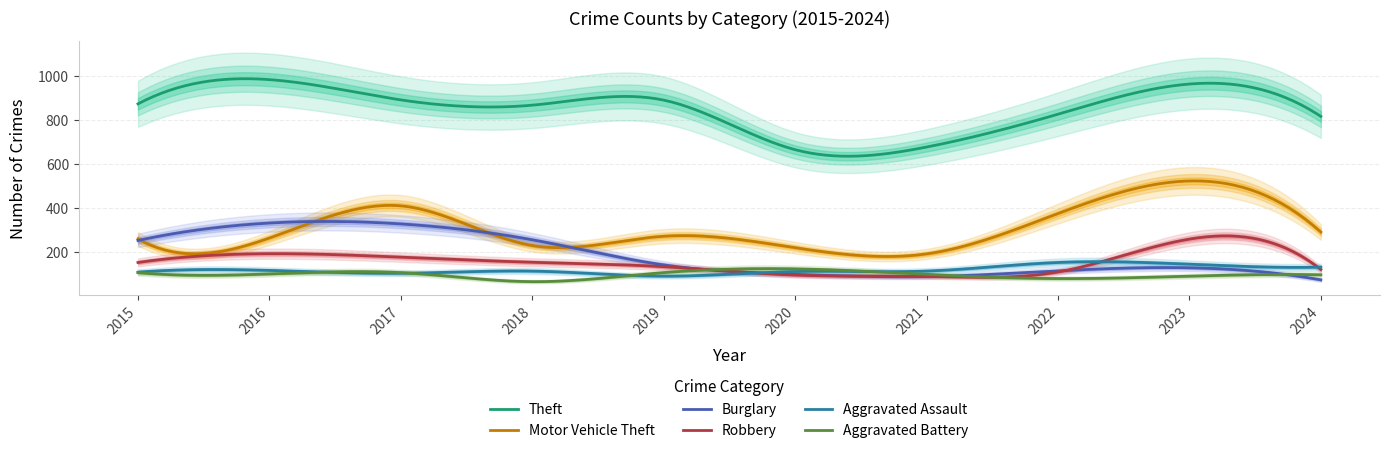

In Aggravated Assault, how many points are lower than both neighbors (excluding endpoints)?

4